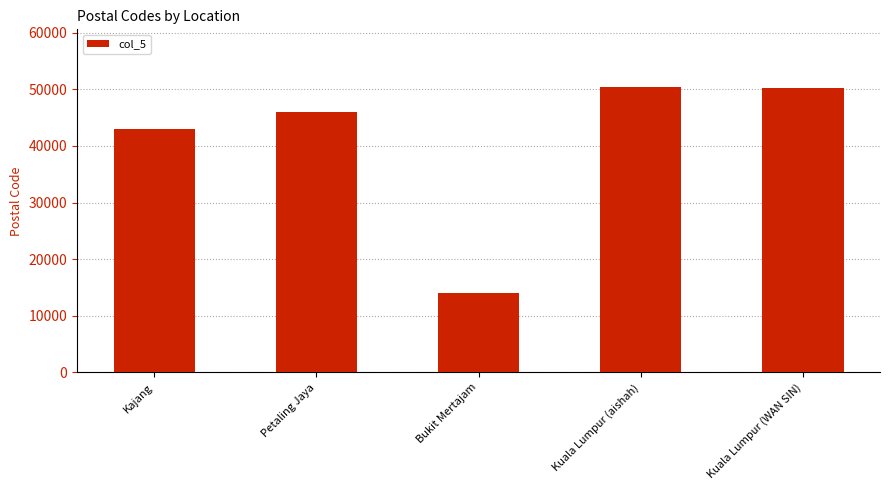

What is the difference between the maximum and second lowest values?

7490